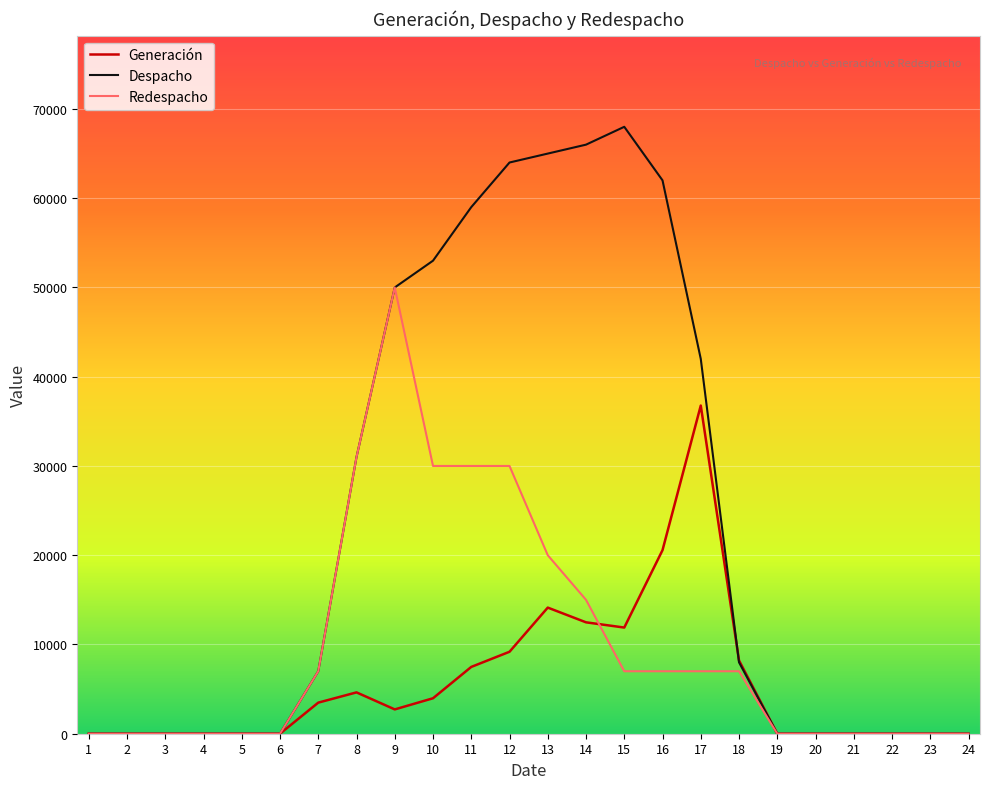

Rank the series by their average value, from highest to lowest.

Despacho, Redespacho, Generación